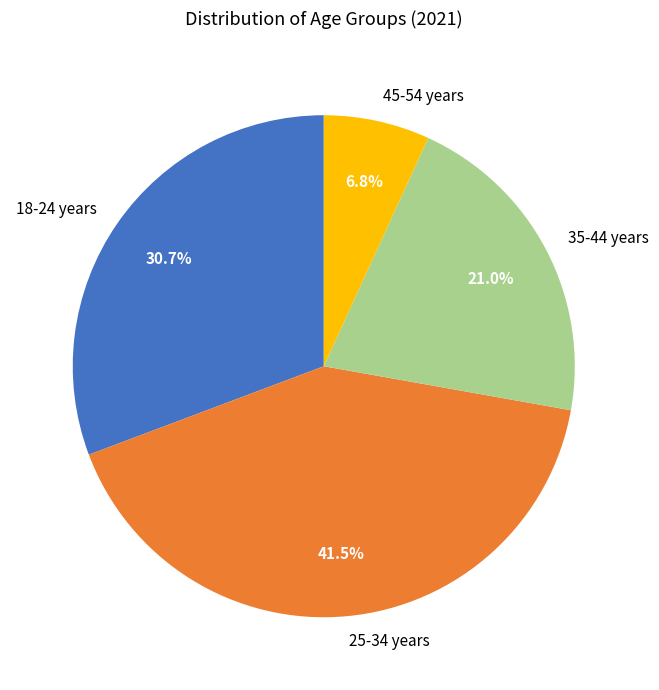

Combined, do 25-34 years and 18-24 years account for over 50%?

Yes